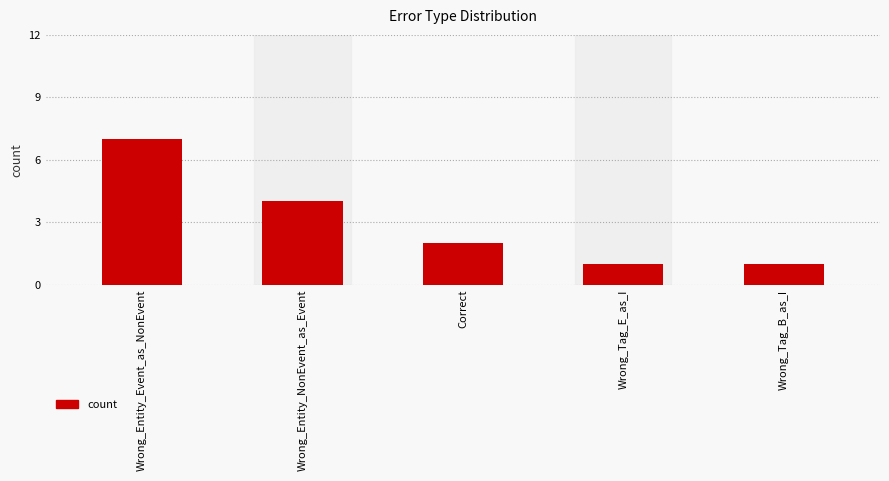

The value at Wrong_Entity_NonEvent_as_Event is 6. True or false?

False